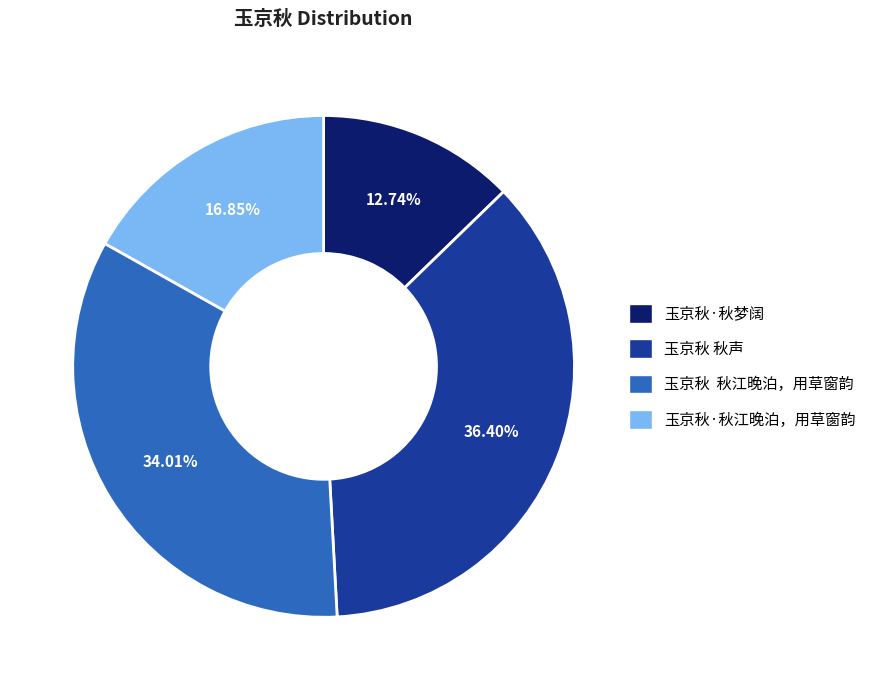

To the nearest percent, what is the average slice percentage?

25%